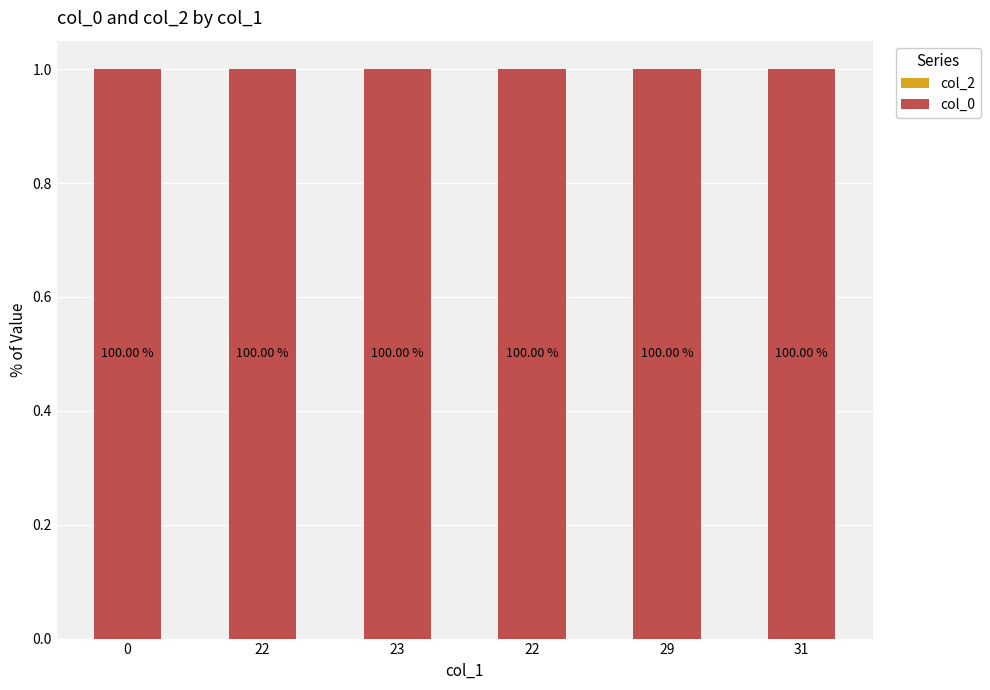

Count the number of data series in this chart.

2